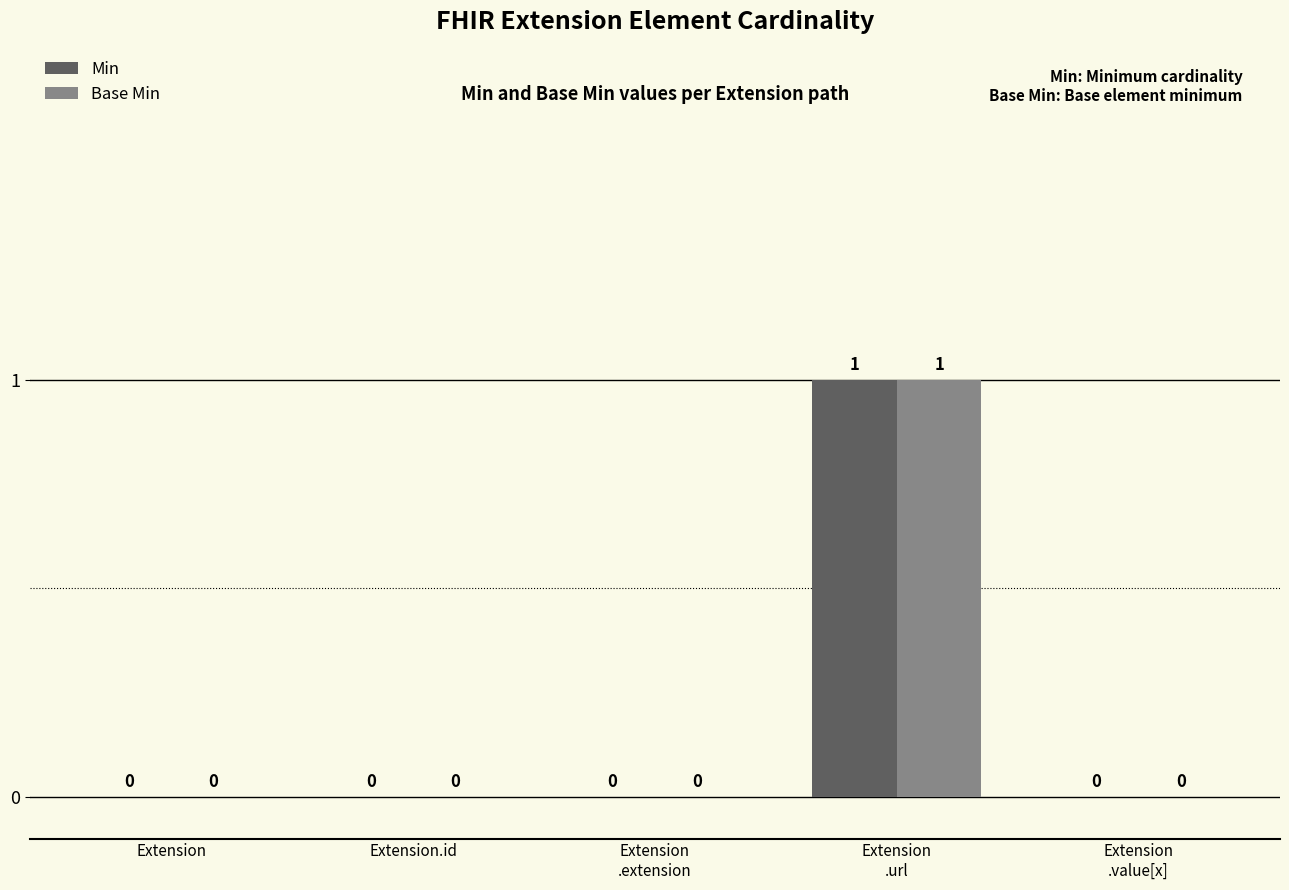

At which category does the chart reach its peak across all series?

Extension
.url